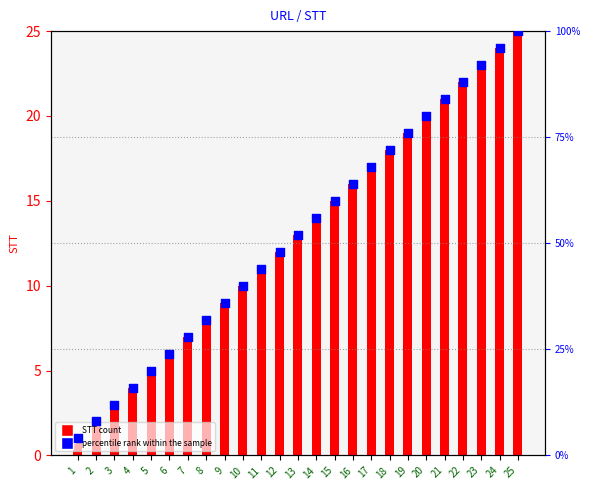

At which category is the sum across all series the highest?

25